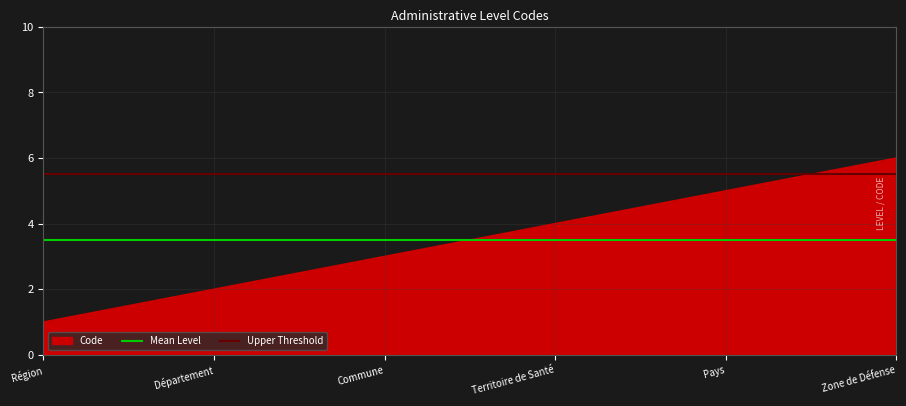

List the labels in order of Code value, smallest first.

Région, Département, Commune, Territoire de Santé, Pays, Zone de Défense